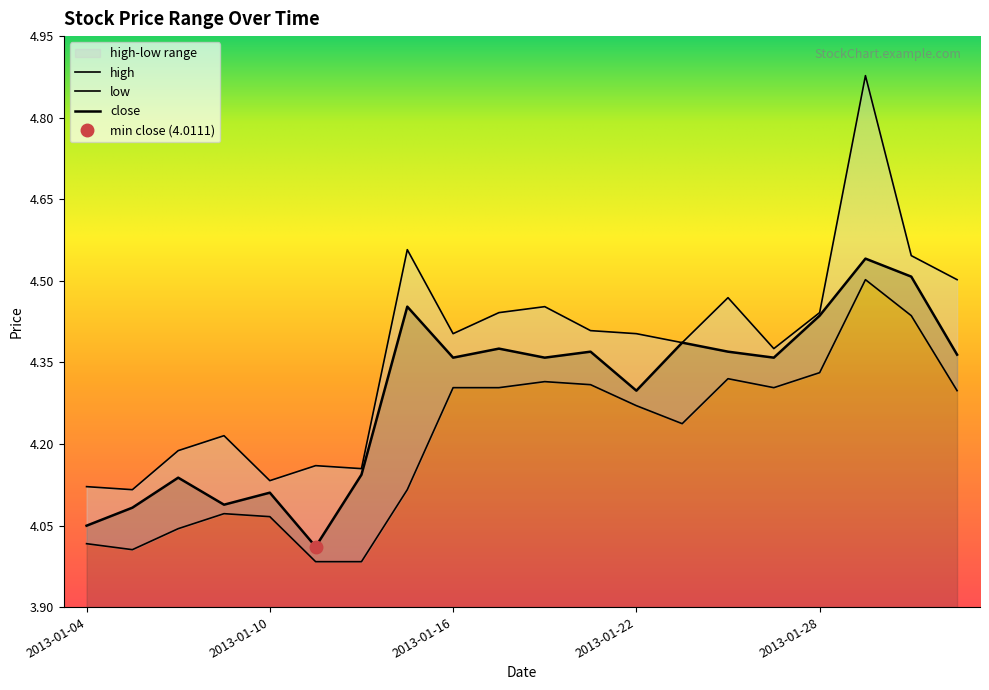

Reading left to right, list all the values displayed in this chart.

close: 2013-01-04=4.0	2013-01-07=4.1	2013-01-08=4.1	2013-01-09=4.1	2013-01-10=4.1	2013-01-11=4.0	2013-01-14=4.1	2013-01-15=4.5	2013-01-16=4.4	2013-01-17=4.4	2013-01-18=4.4	2013-01-21=4.4	2013-01-22=4.3	2013-01-23=4.4	2013-01-24=4.4	2013-01-25=4.4	2013-01-28=4.4	2013-01-29=4.5	2013-01-30=4.5	2013-01-31=4.4
high: 2013-01-04=4.1	2013-01-07=4.1	2013-01-08=4.2	2013-01-09=4.2	2013-01-10=4.1	2013-01-11=4.2	2013-01-14=4.2	2013-01-15=4.6	2013-01-16=4.4	2013-01-17=4.4	2013-01-18=4.5	2013-01-21=4.4	2013-01-22=4.4	2013-01-23=4.4	2013-01-24=4.5	2013-01-25=4.4	2013-01-28=4.4	2013-01-29=4.9	2013-01-30=4.5	2013-01-31=4.5
low: 2013-01-04=4.0	2013-01-07=4.0	2013-01-08=4.0	2013-01-09=4.1	2013-01-10=4.1	2013-01-11=4.0	2013-01-14=4.0	2013-01-15=4.1	2013-01-16=4.3	2013-01-17=4.3	2013-01-18=4.3	2013-01-21=4.3	2013-01-22=4.3	2013-01-23=4.2	2013-01-24=4.3	2013-01-25=4.3	2013-01-28=4.3	2013-01-29=4.5	2013-01-30=4.4	2013-01-31=4.3